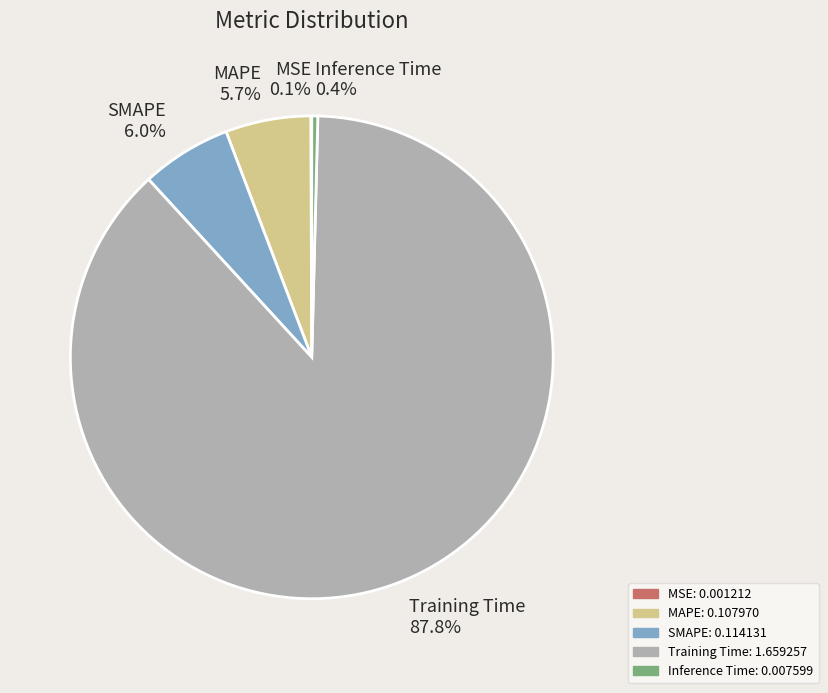

The MAPE slice represents 17% of the pie. True or false?

False